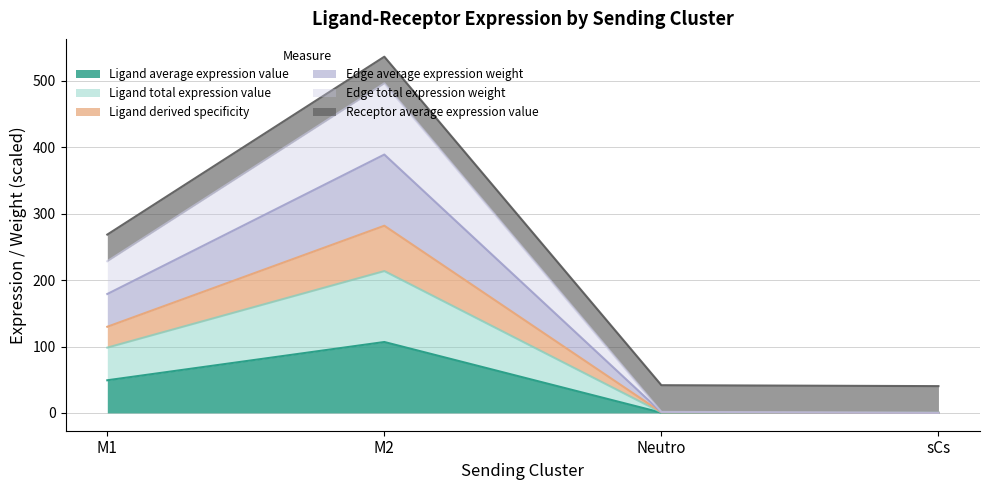

Between Neutro and sCs, which series saw the biggest shift?

Ligand average expression value